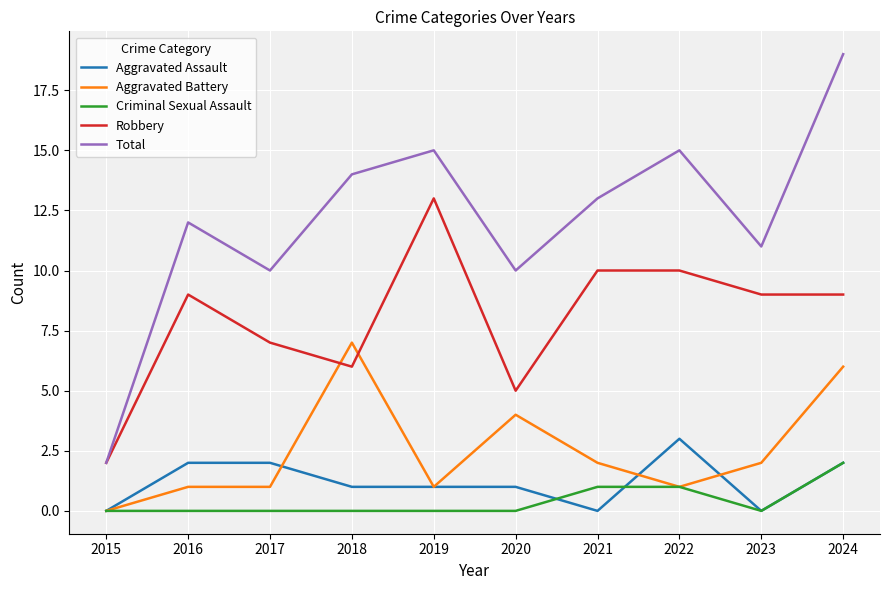

Rank the series at 2018 from lowest to highest value.

Criminal Sexual Assault, Aggravated Assault, Robbery, Aggravated Battery, Total